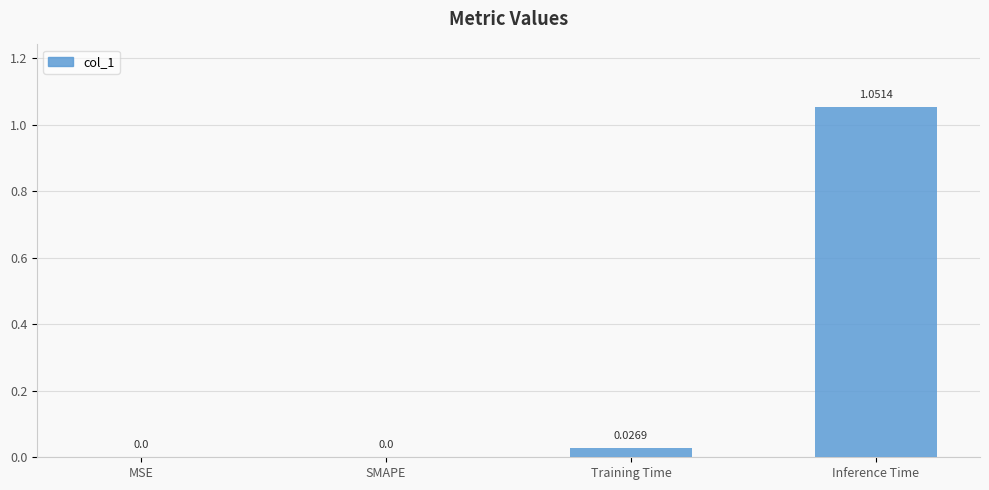

Count the number of data series in this chart.

1